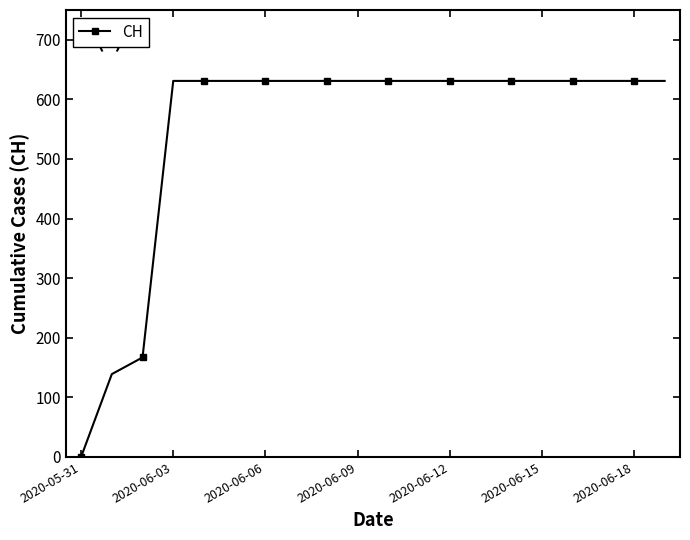

What is the average value?

552